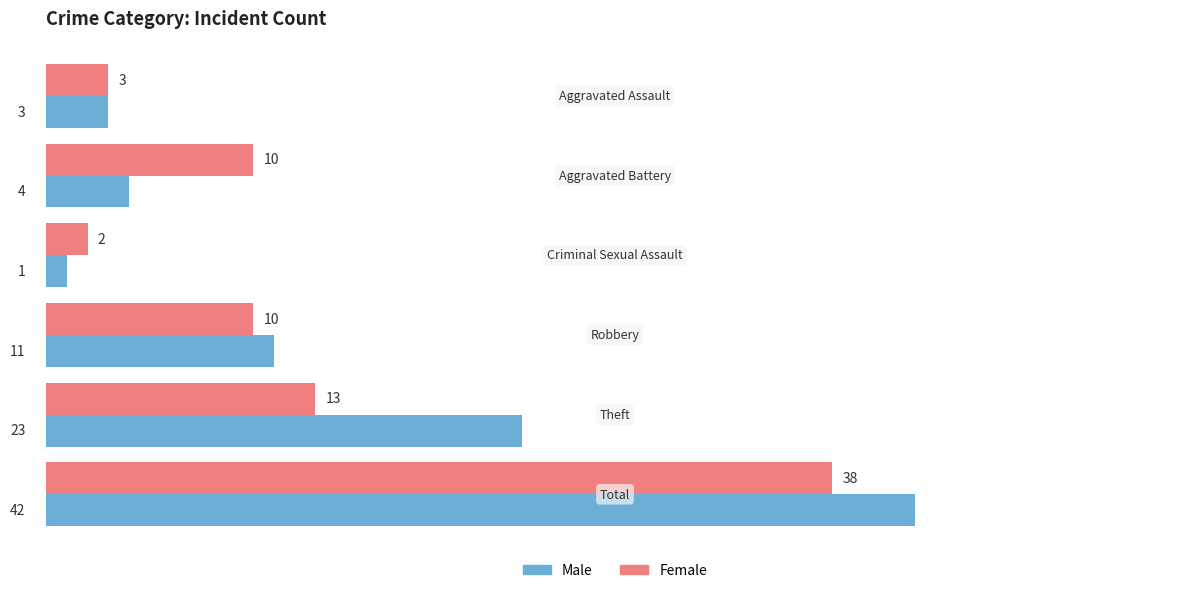

What is the sum of all Female values?

76